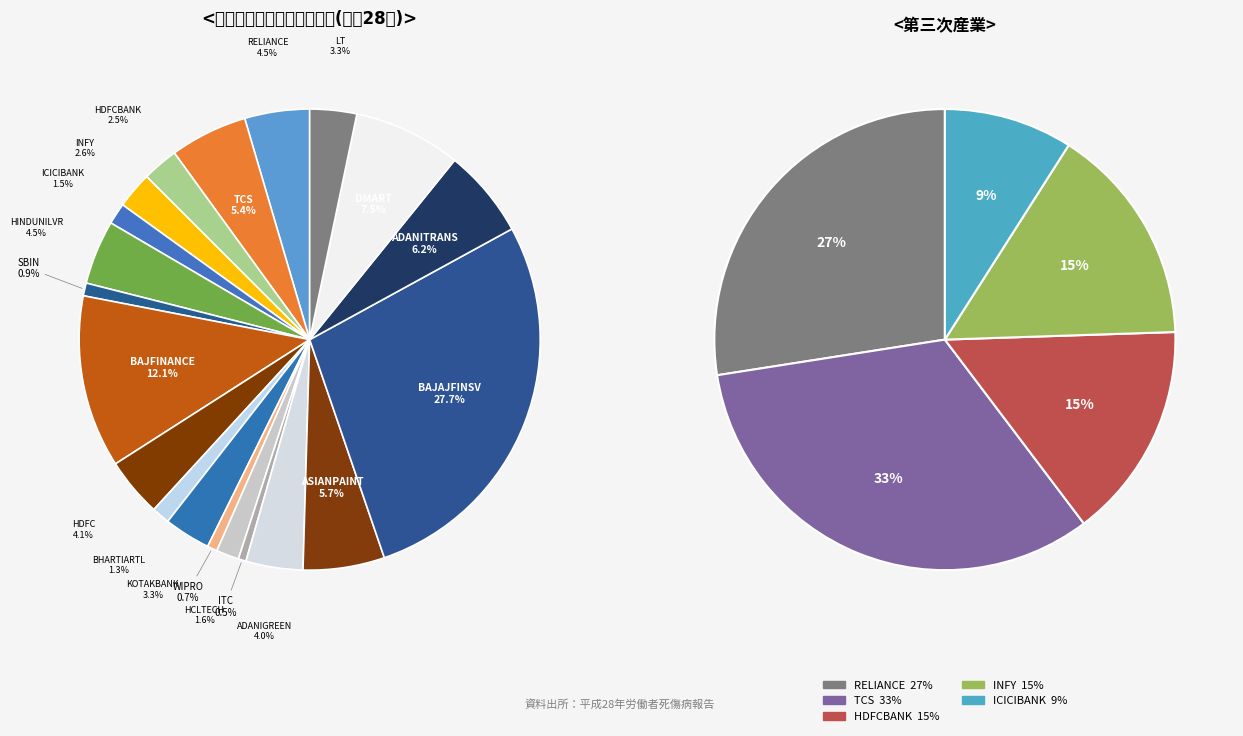

What percentage is NOT represented by BAJAJFINSV?

72.3%